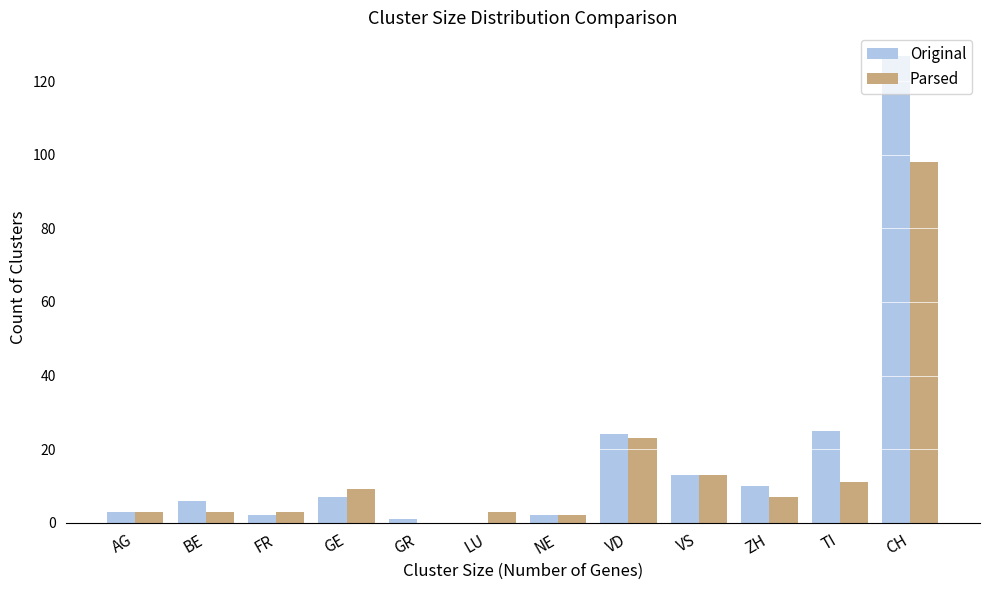

True or false: Original has a value of 12 at TI.

False